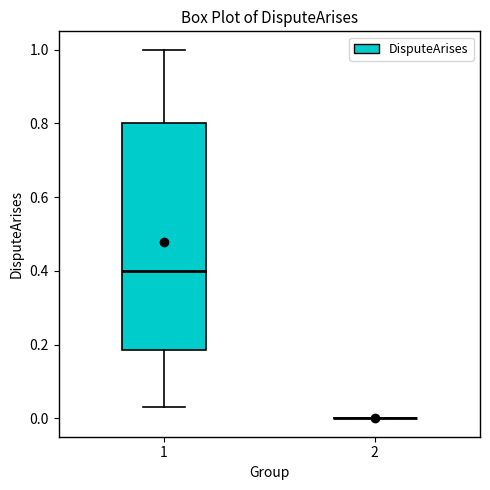

Reading left to right, transcribe this box plot: for each box, give where its median line is, the range the box spans, and where its two whiskers end, as read against the y-axis. The values are not printed on the chart, so give them approximately, as read against the axis.

1: median 0.40, box 0.18 to 0.80, whiskers 0.02 to 1.00
2: box collapsed to a line at 0.00, whiskers 0.00 to 0.00